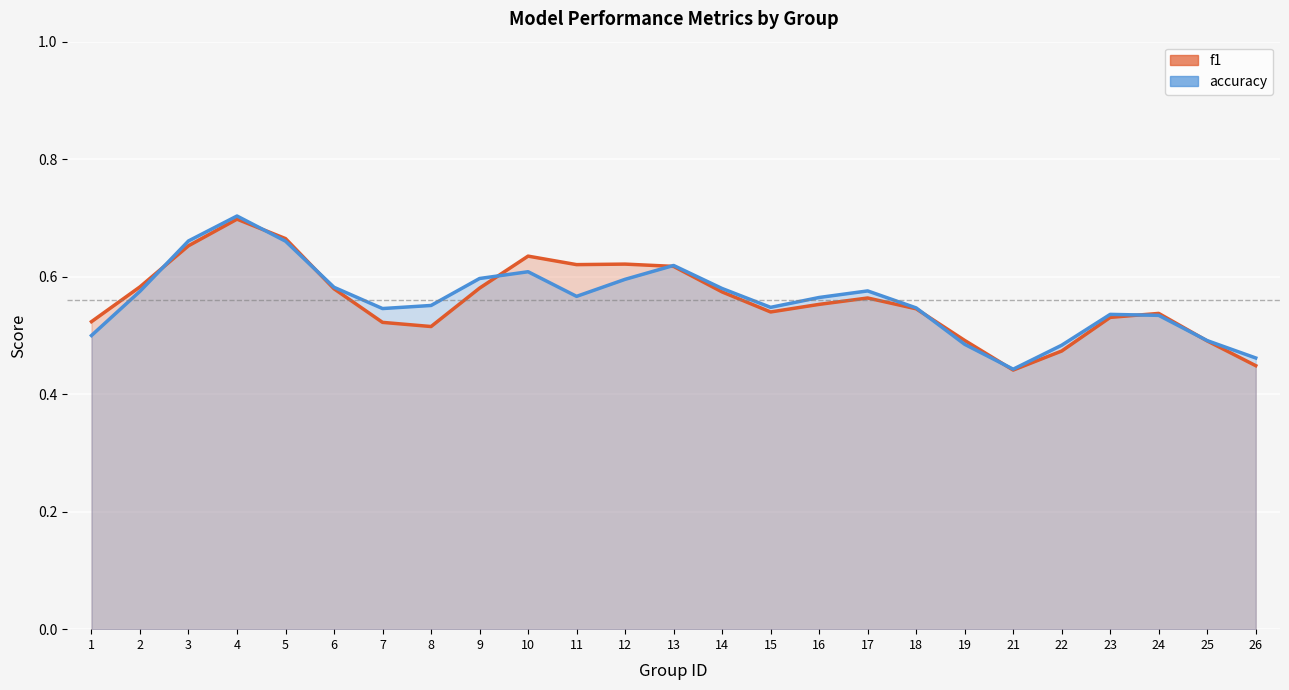

What is the lowest value of the accuracy series?

0.4